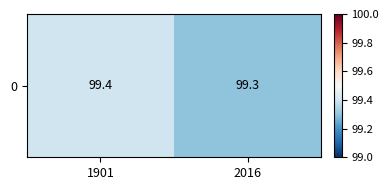

What is the difference between the values at 1901 and 2016?

0.1